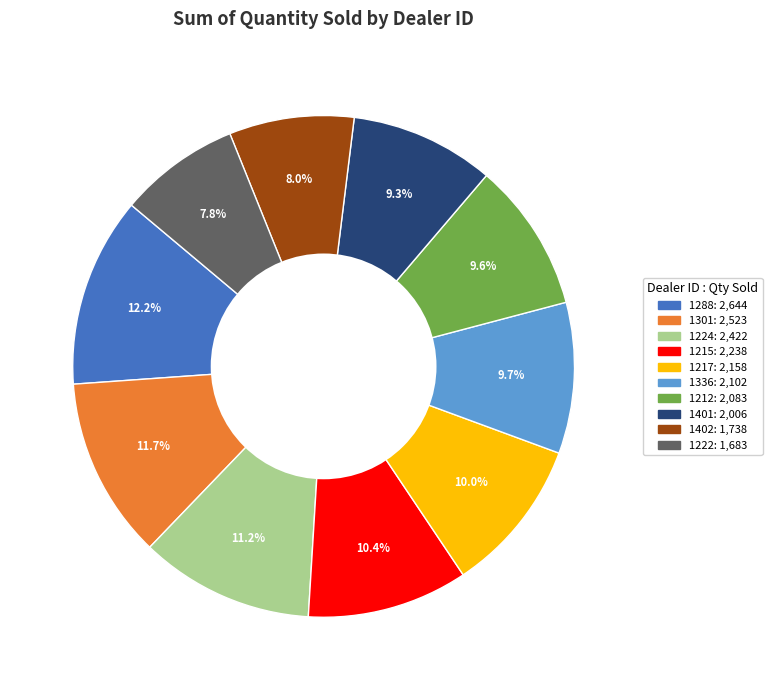

To the nearest percent, what is the difference between the largest and smallest slice percentages?

4%